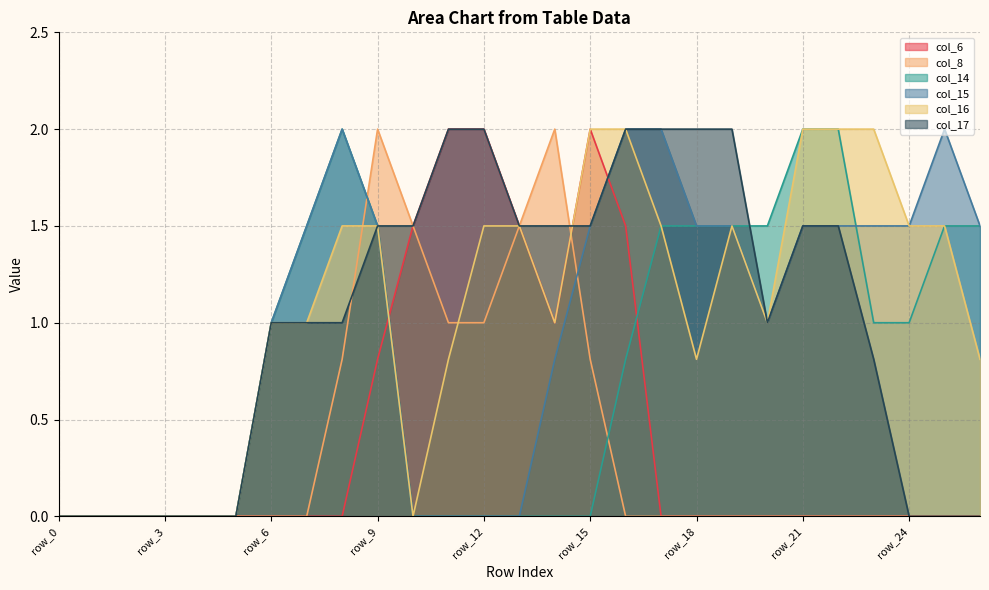

At which category does col_16 reach its first local peak?

row_19